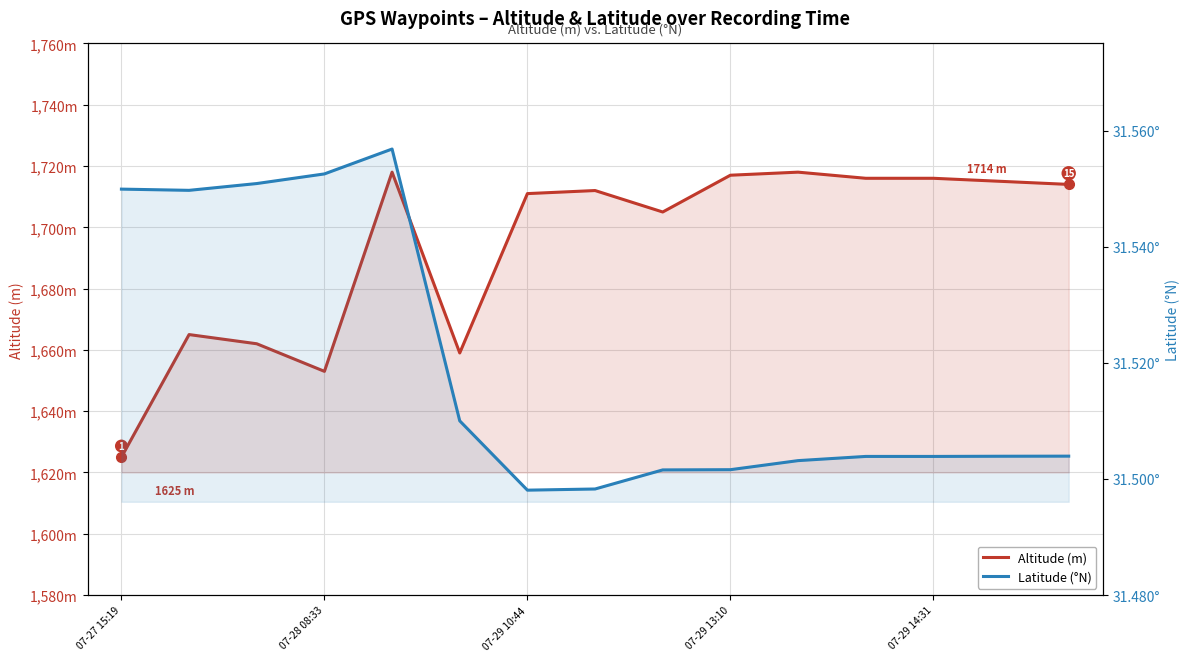

Which series has the widest spread of values?

Altitude (m)